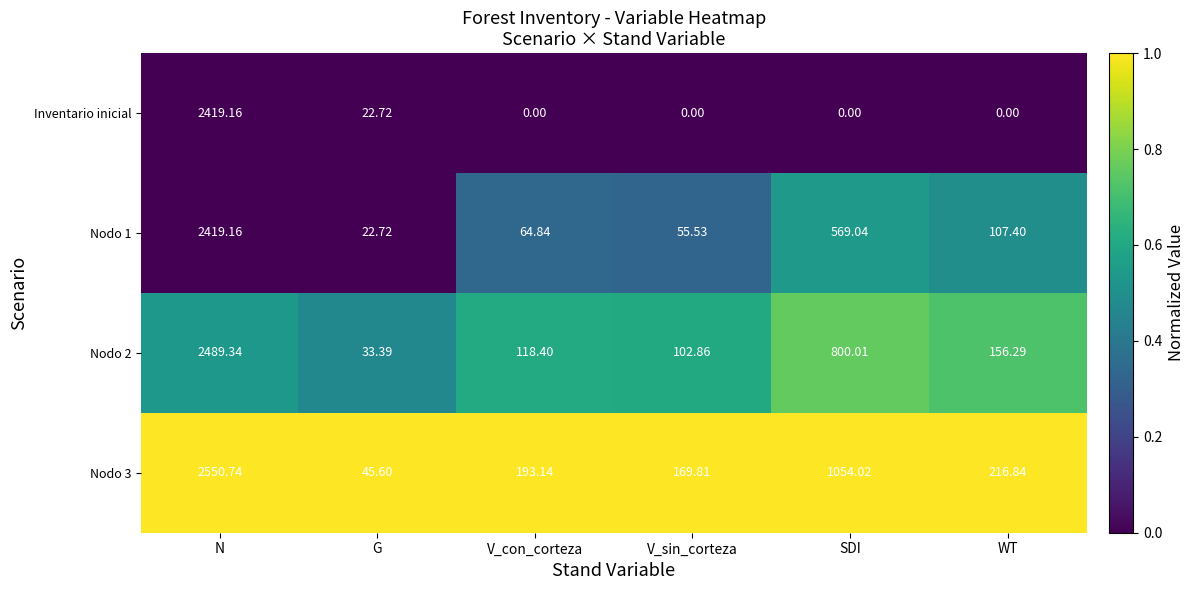

At WT, list the series in order from largest to smallest.

Nodo 3, Nodo 2, Nodo 1, Inventario inicial